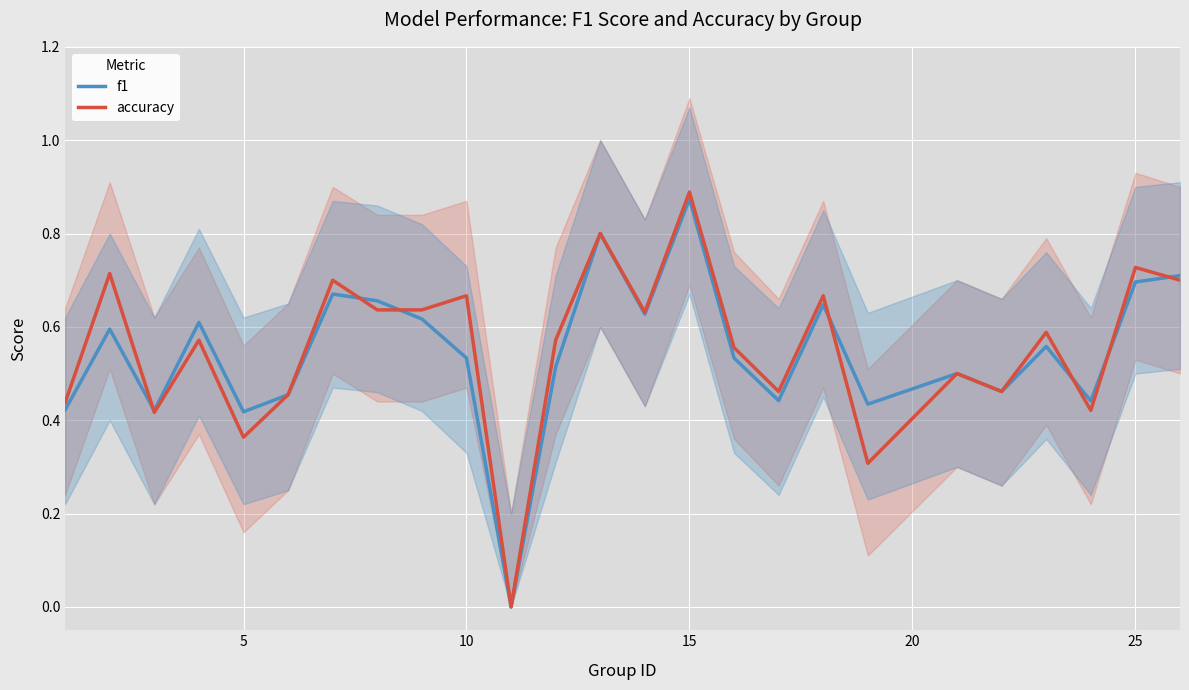

Reading left to right, transcribe all the data shown in this chart.

f1: 0.4	0.6	0.4	0.6	0.4	0.5	0.7	0.7	0.6	0.5	0.0	0.5	0.8	0.6	0.9	0.5	0.4	0.6	0.4	0.5	0.5	0.6	0.4	0.7	0.7
accuracy: 0.4	0.7	0.4	0.6	0.4	0.5	0.7	0.6	0.6	0.7	0.0	0.6	0.8	0.6	0.9	0.6	0.5	0.7	0.3	0.5	0.5	0.6	0.4	0.7	0.7